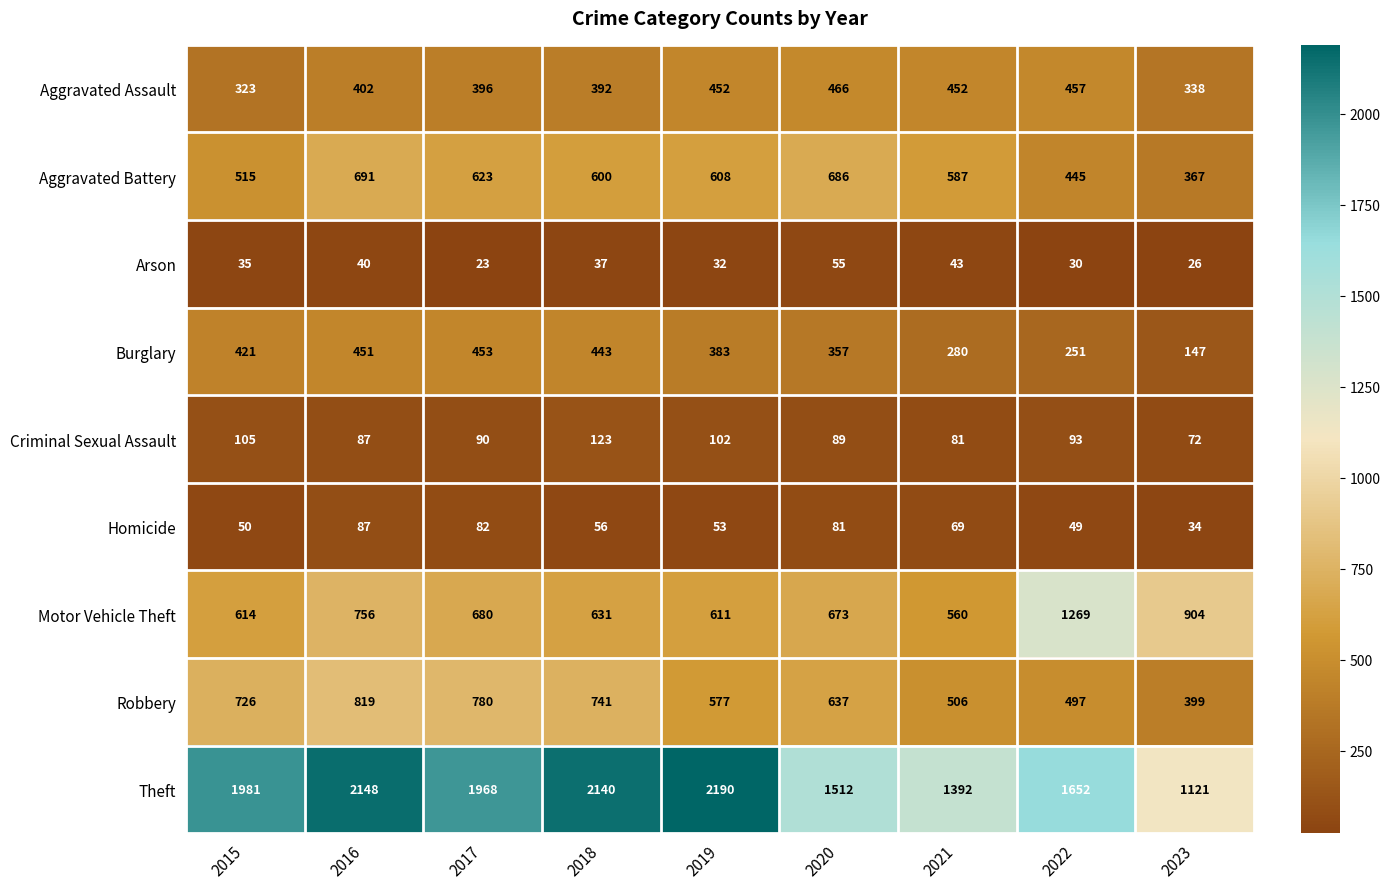

What is the minimum value for Homicide?

34